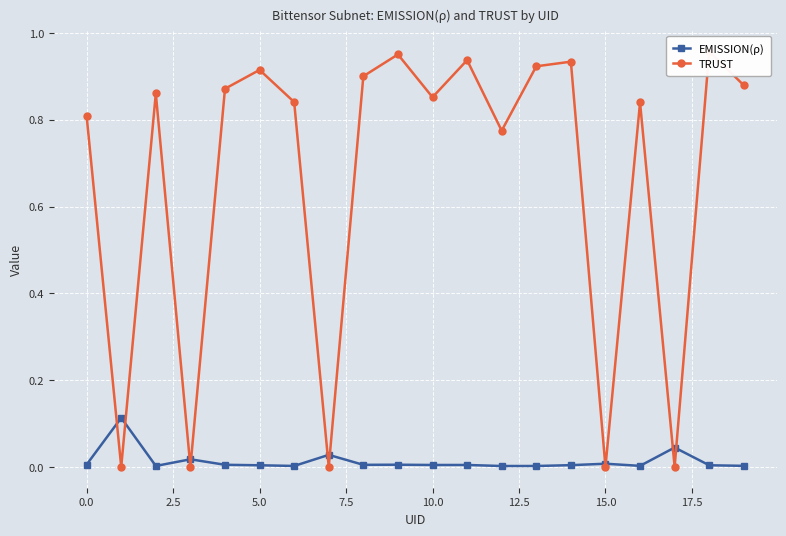

What is the difference between the maximum and second lowest values in the TRUST series?

1.0